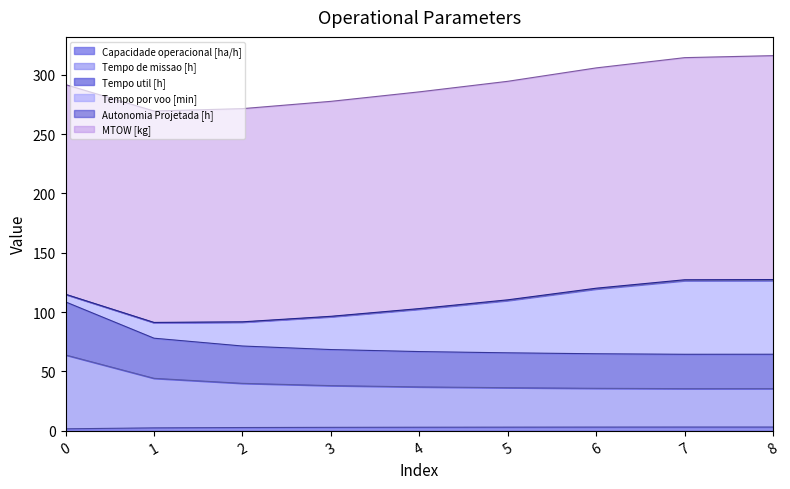

True or false: Tempo util [h] has a value of 36.9 at 4.

True